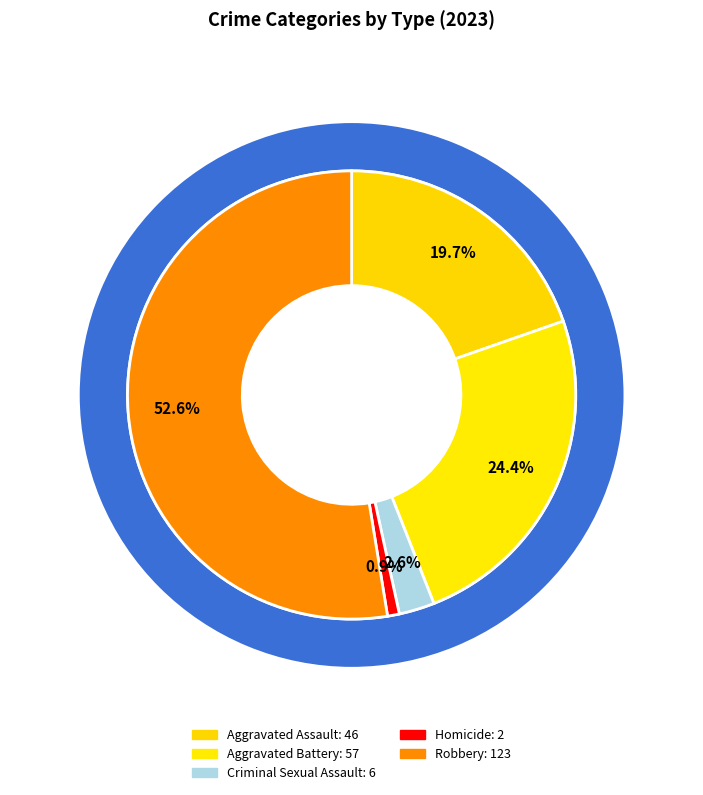

Which category has the biggest portion of the pie?

Robbery